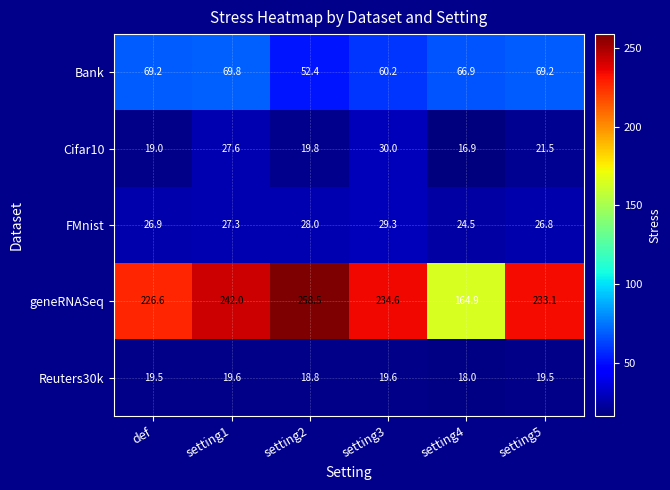

Which category has the lowest value across all series?

setting4